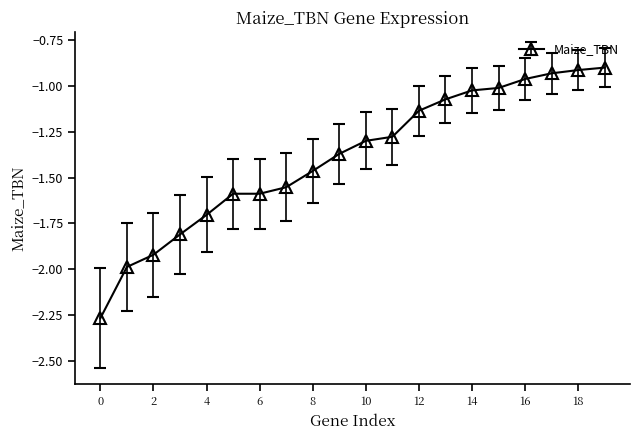

What is the difference between the maximum and minimum values?

1.4